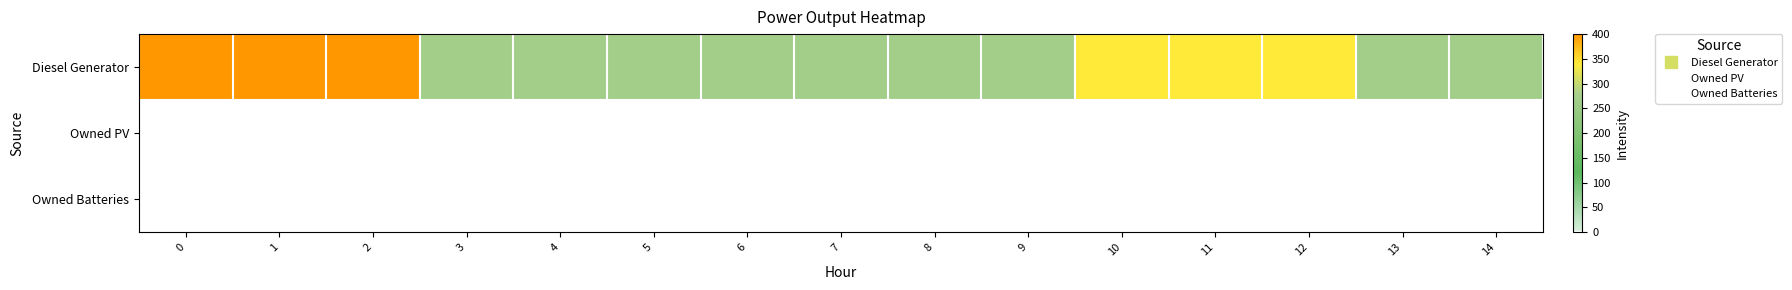

What is the spread (max minus min) of values at 4?

271